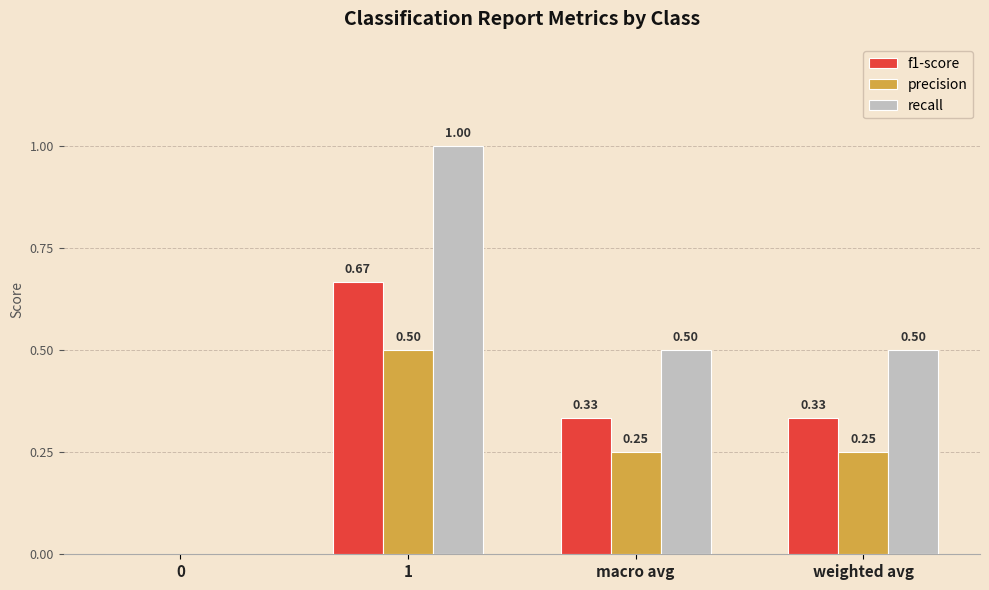

Which series has the largest total across all categories?

recall